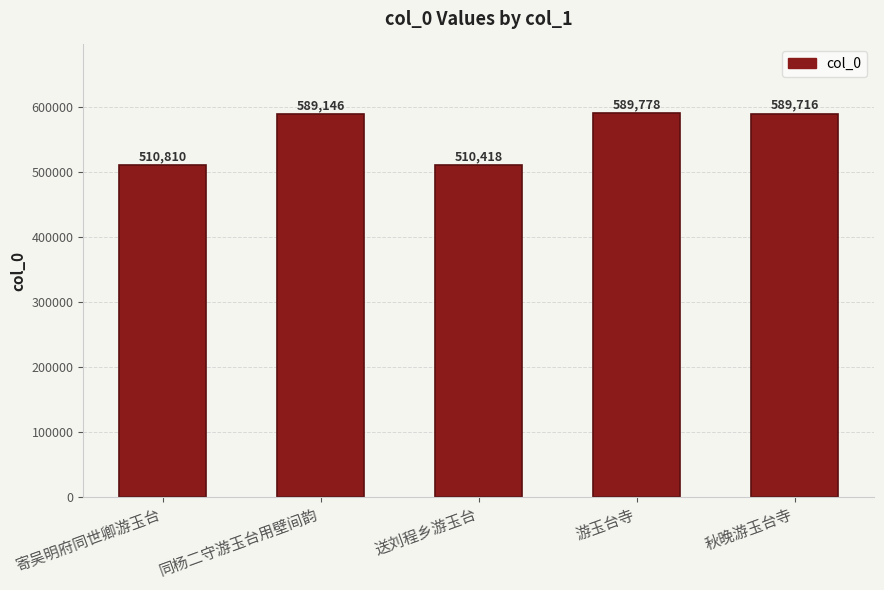

How many distinct data groups are displayed?

1